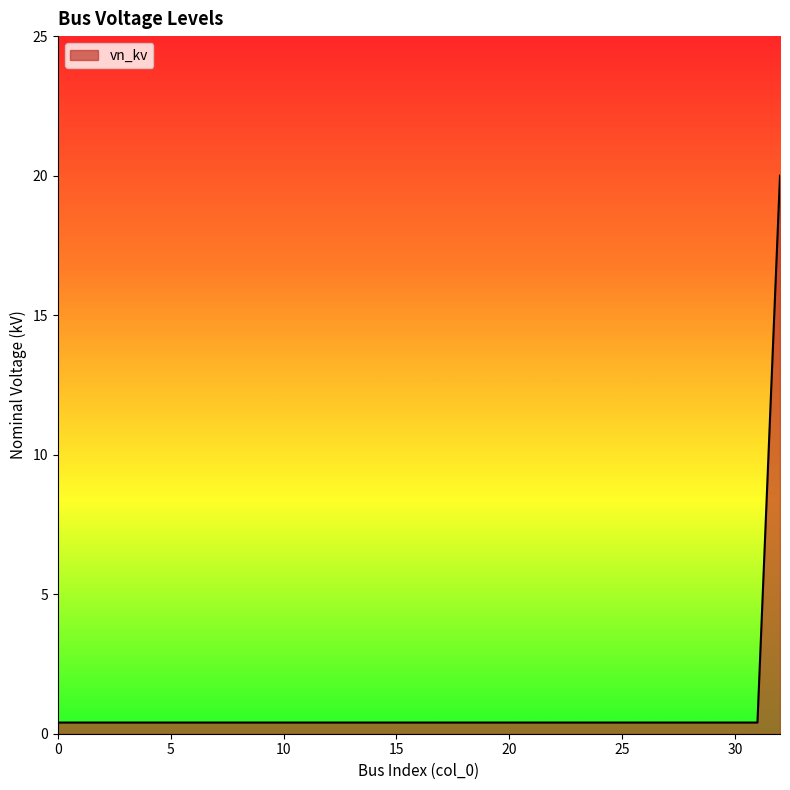

What is the greatest value displayed?

20.0